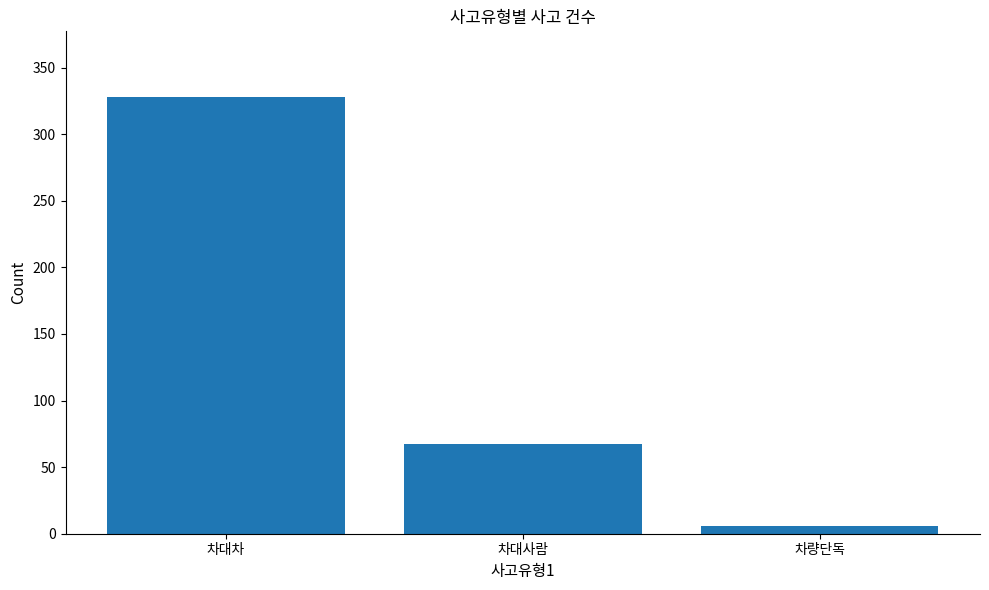

Count the values in the range 6 to 328.

3